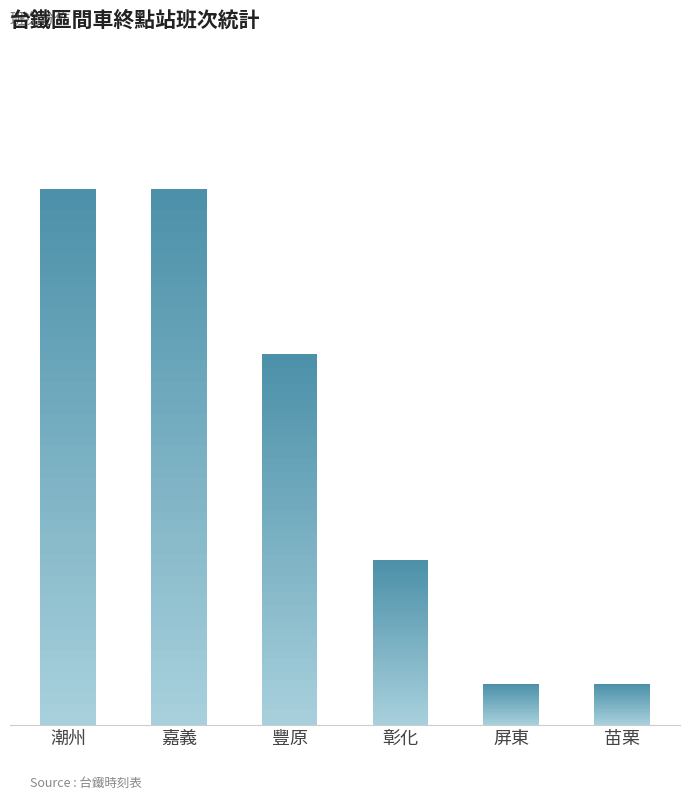

Are the bars grouped side by side (vs. stacked)?

No